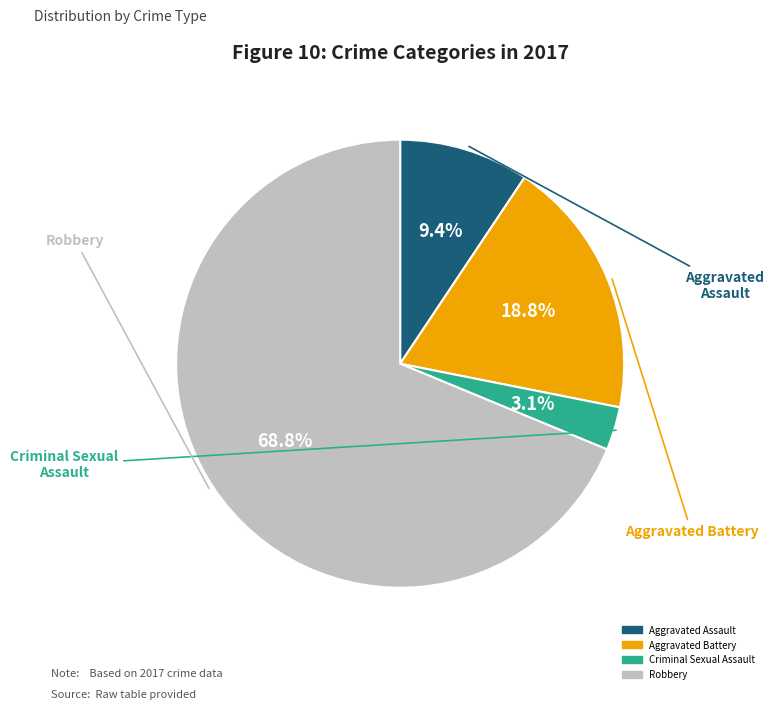

To the nearest percent, what portion does Aggravated Assault represent?

9%